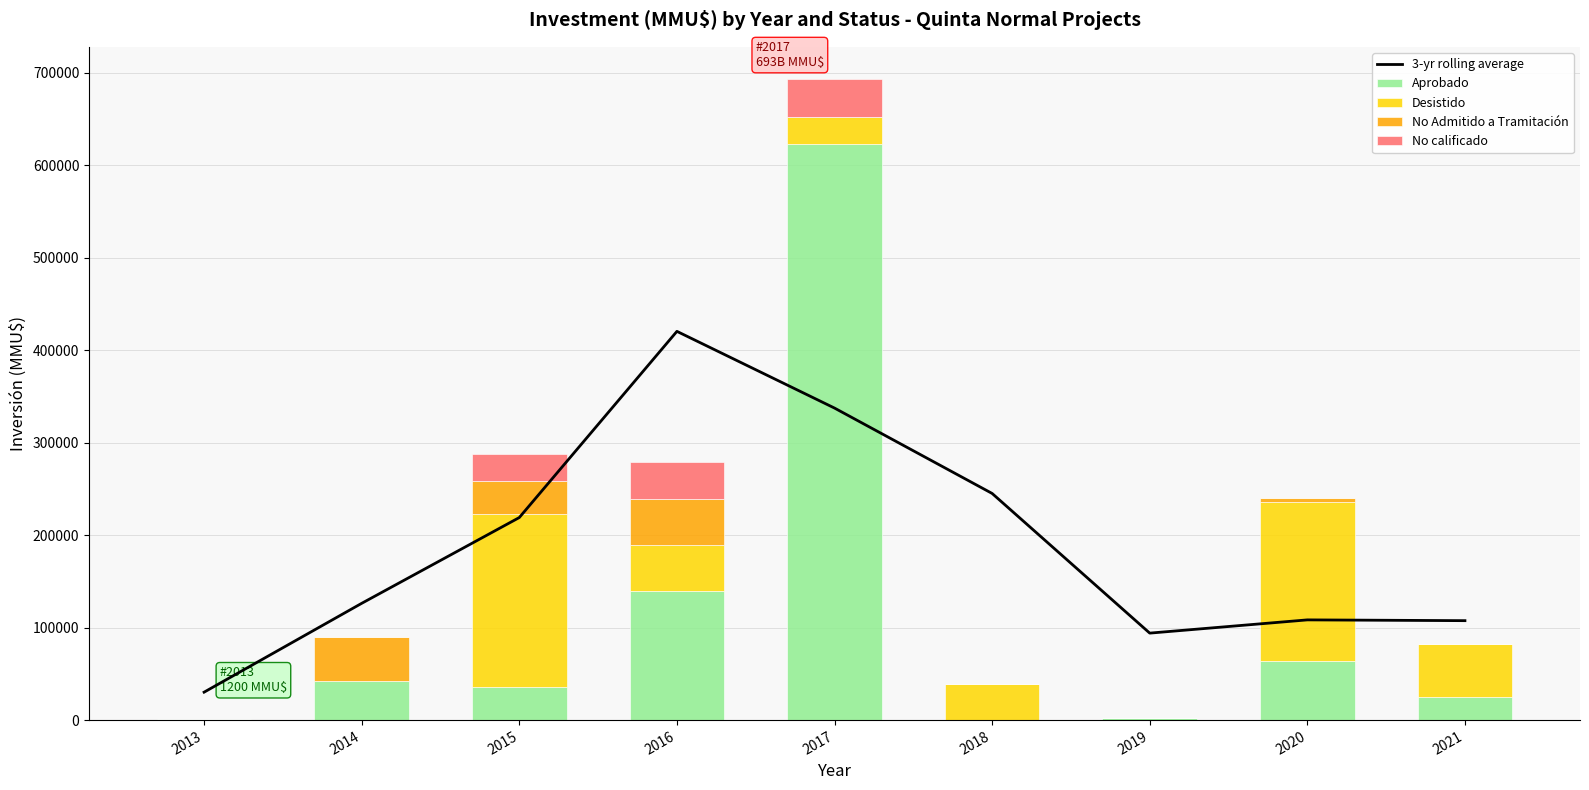

What is the difference between the maximum and second lowest values in the 3-yr rolling average series?

326340.7